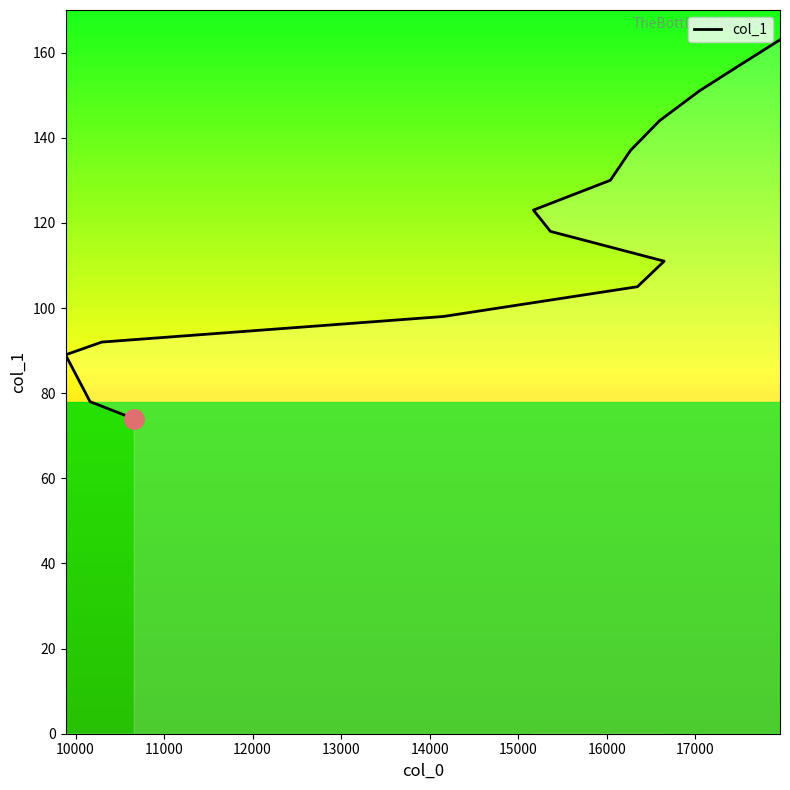

What is the maximum value shown in the chart?

163